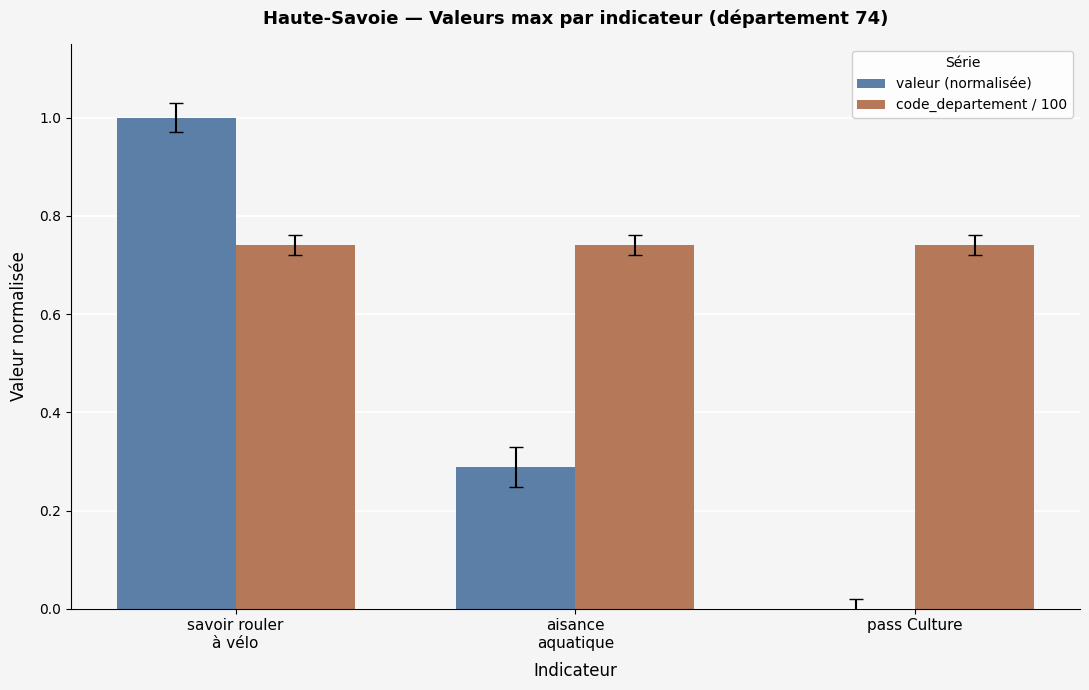

What is the maximum value shown in the chart?

1.0